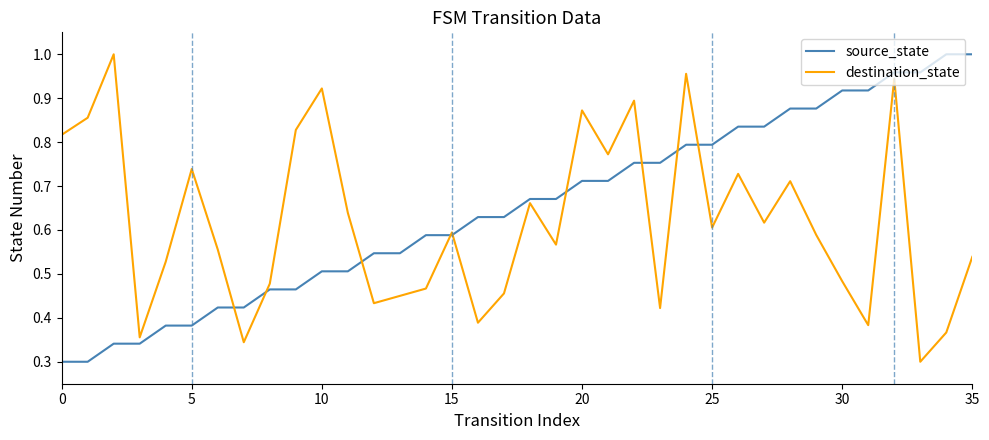

How many times do destination_state and source_state cross each other?

9